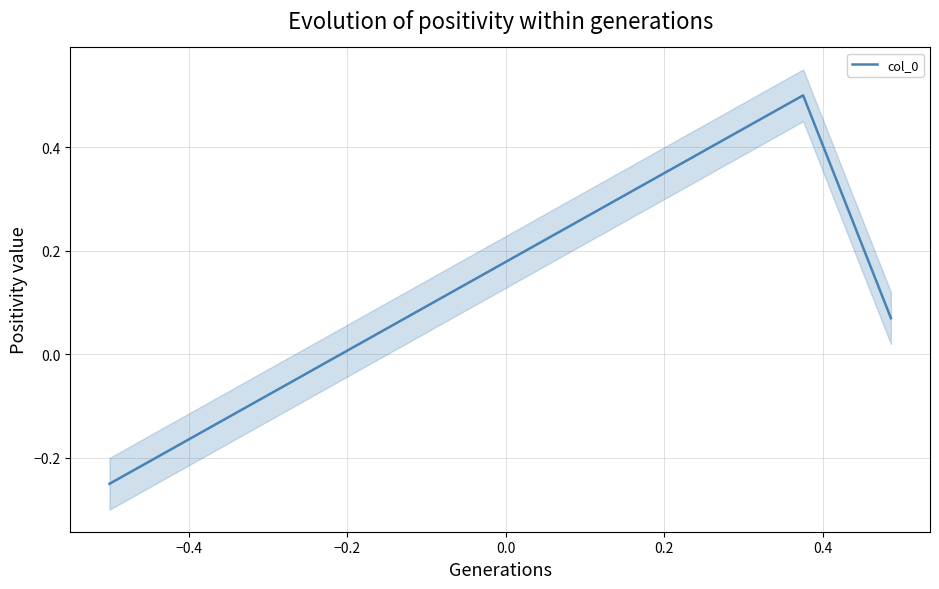

Does the chart have visible grid lines?

Yes